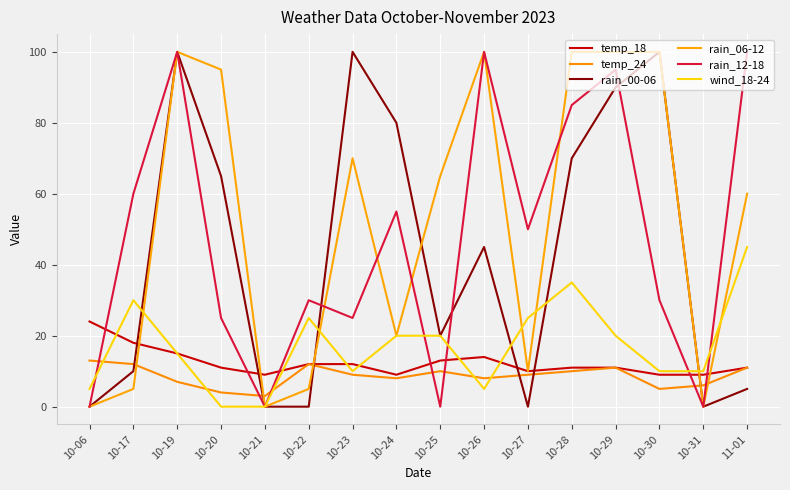

Where is rain_06-12 nearest to the value 50?

11-01